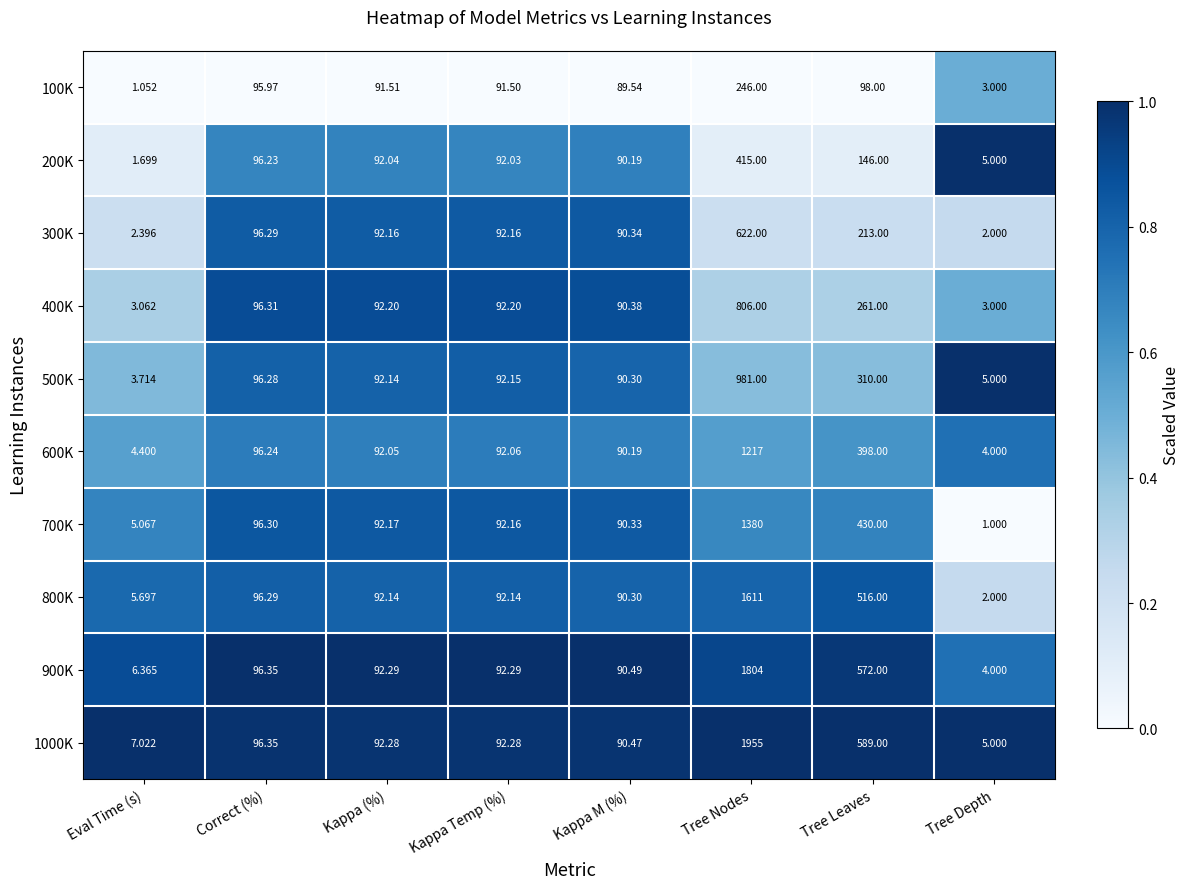

Which label corresponds to the largest value in the chart?

Tree Nodes